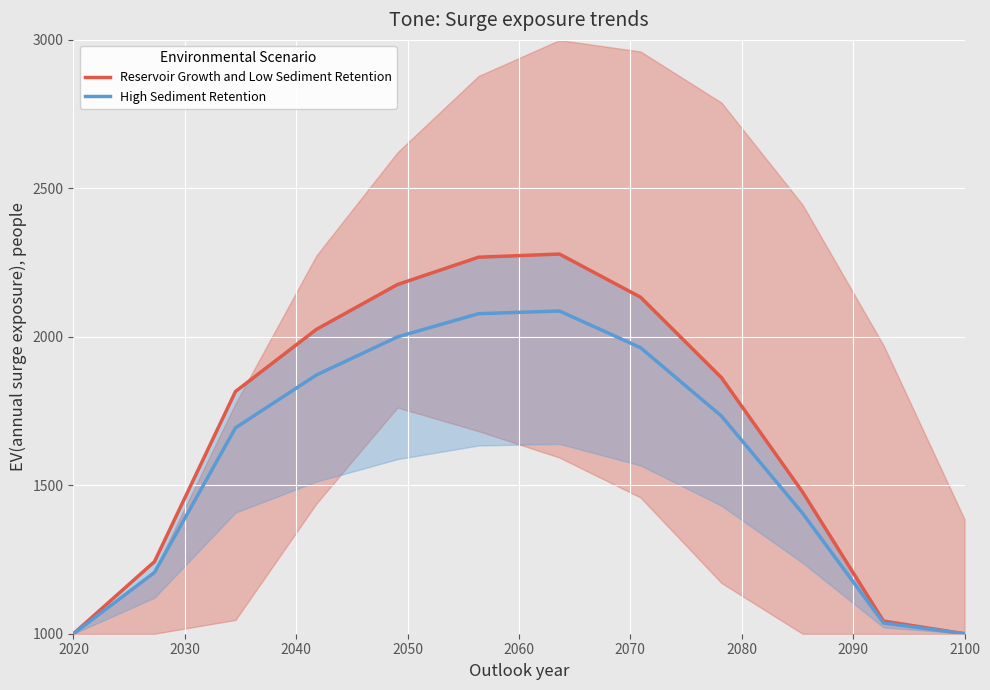

List the series in order of their peak value, highest first.

Reservoir Growth and Low Sediment Retention, High Sediment Retention